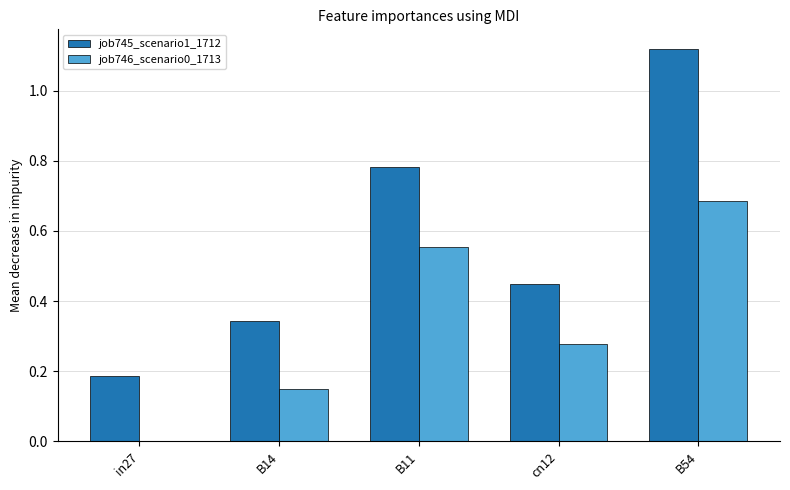

At which category does the chart reach its peak across all series?

B54